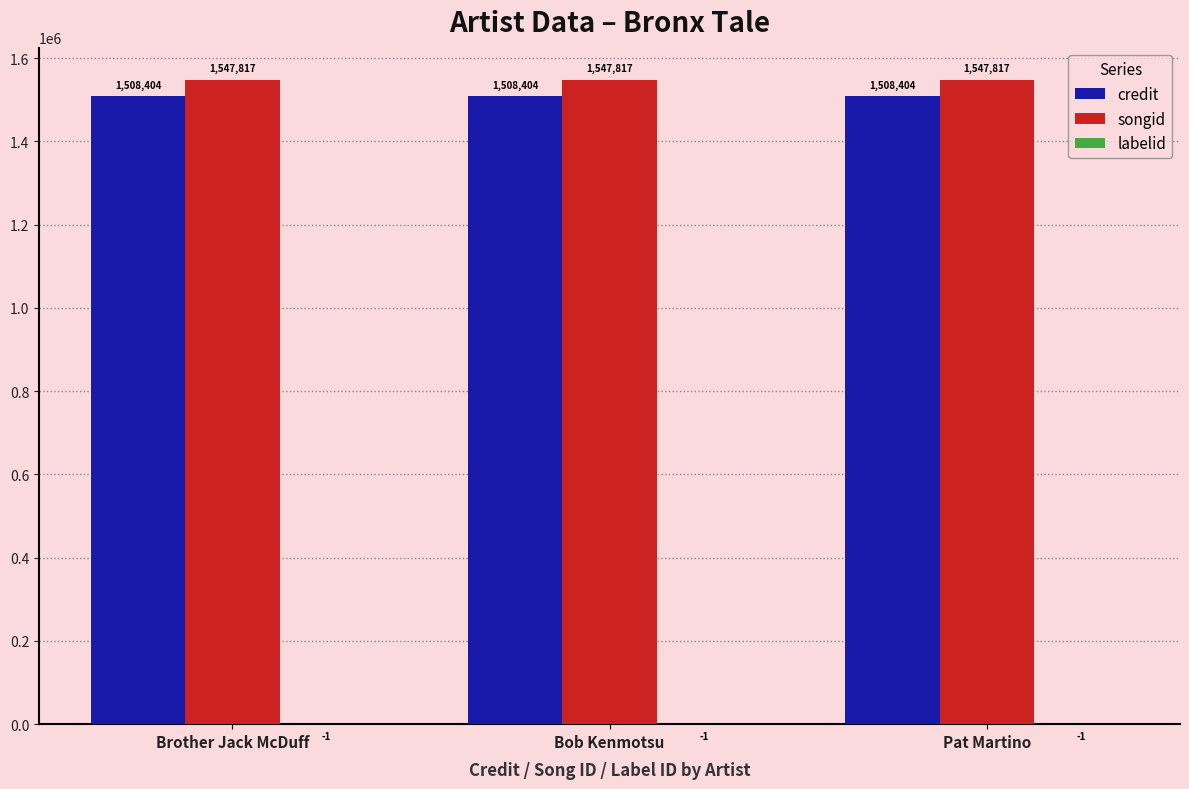

What is the total value across all series at Brother Jack McDuff?

3056220